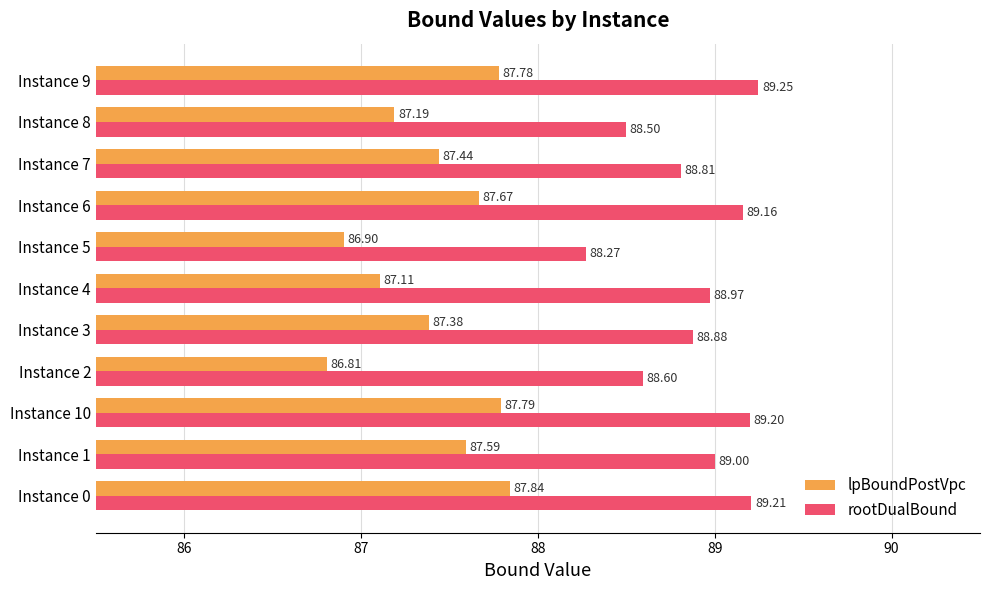

At which label does rootDualBound reach its minimum?

Instance 5